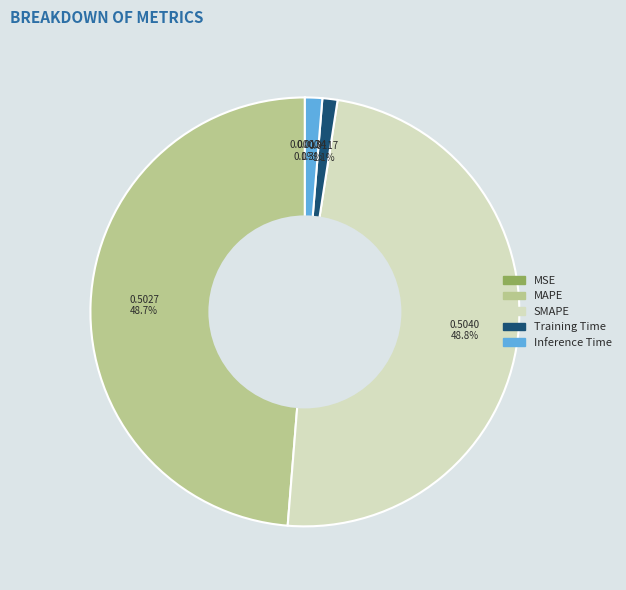

Is there any slice that represents more than half of the pie?

No